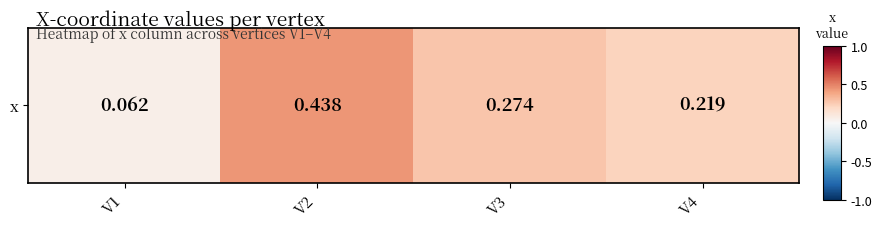

List the labels in order of value, smallest first.

V1, V4, V3, V2